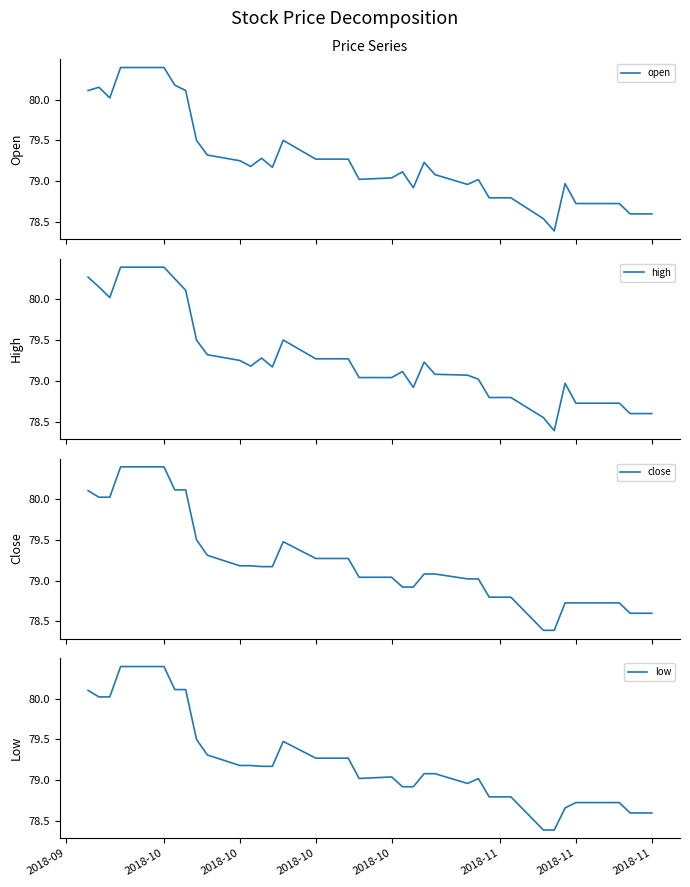

What are all the series names shown in the legend?

open, high, close, low